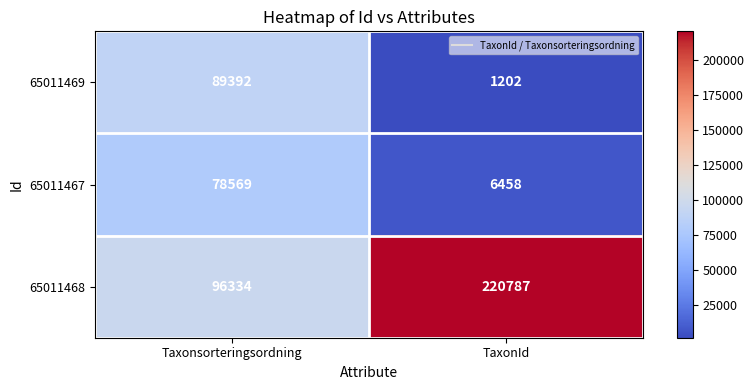

How many data points does each series have?

2